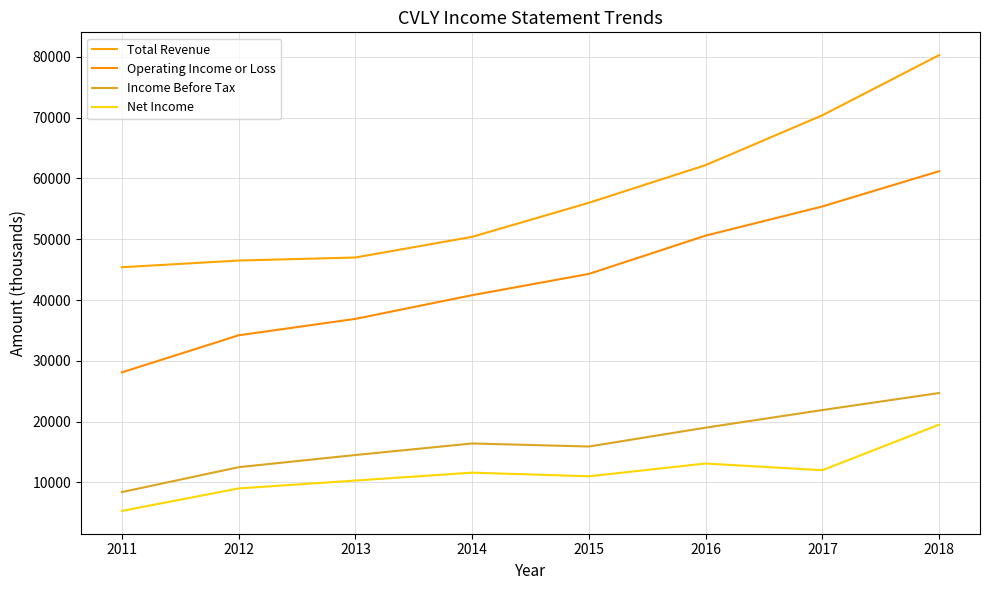

What is the sum of the Net Income values at 2011 and 2014?

16900